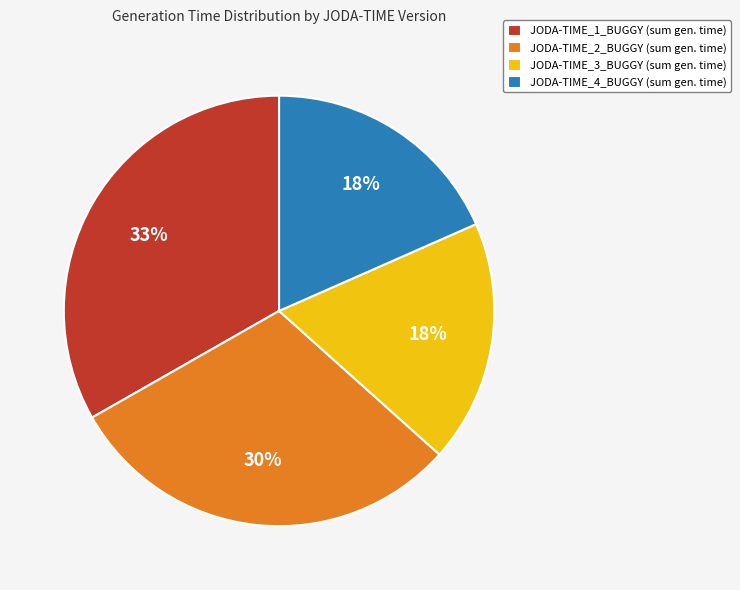

Is there any slice that represents more than half of the pie?

No